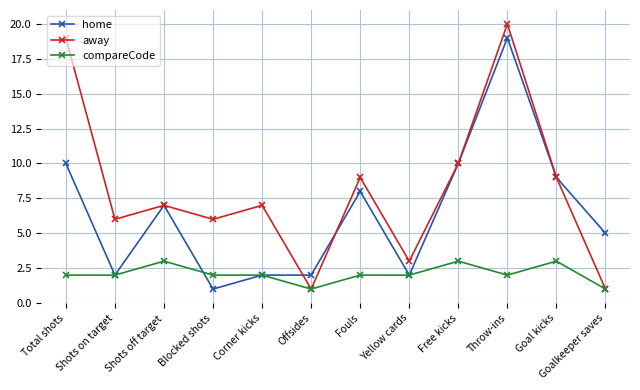

What is the difference between the maximum and minimum values in the home series?

18